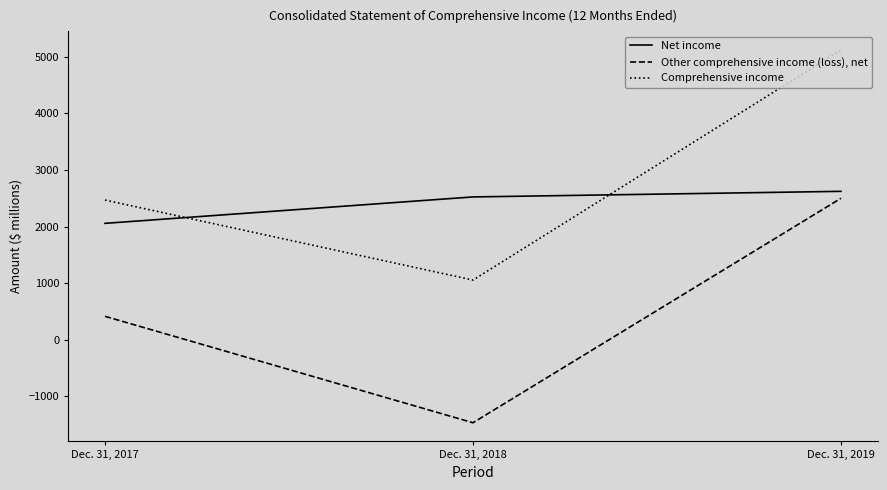

Which series changed the most between Dec. 31, 2017 and Dec. 31, 2019?

Comprehensive income